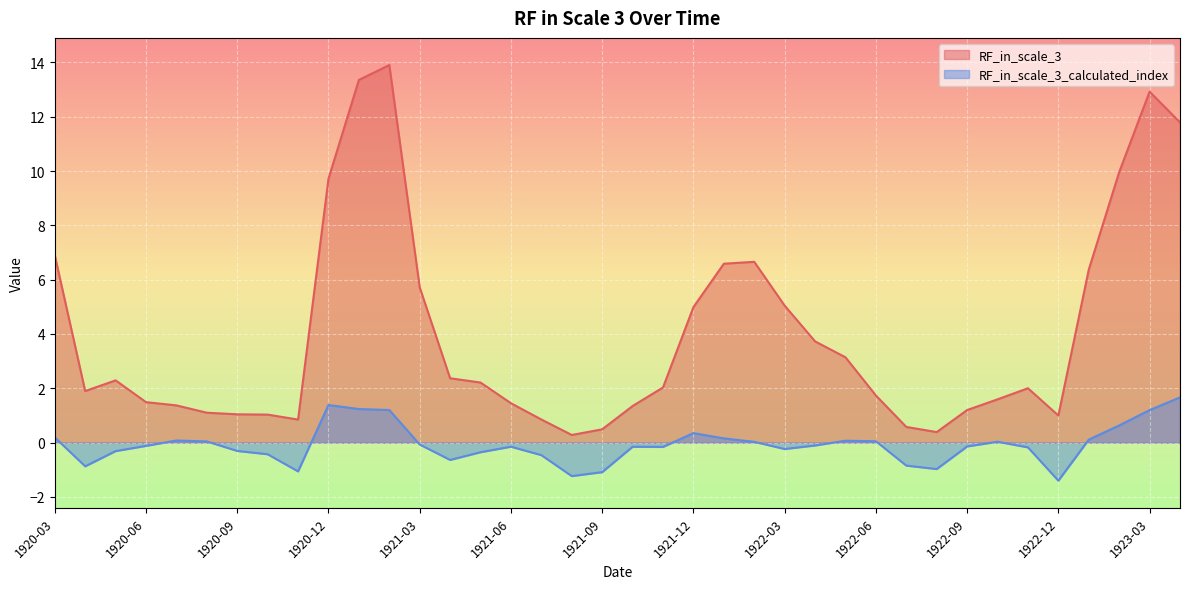

Which series has the largest range (max minus min)?

RF_in_scale_3